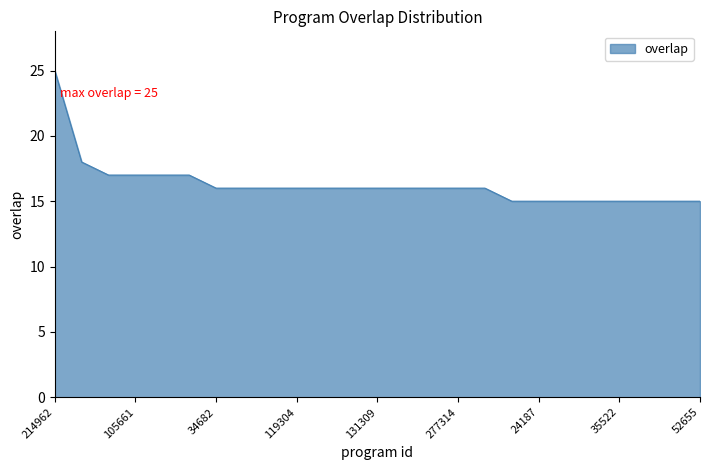

What is the greatest value displayed?

25